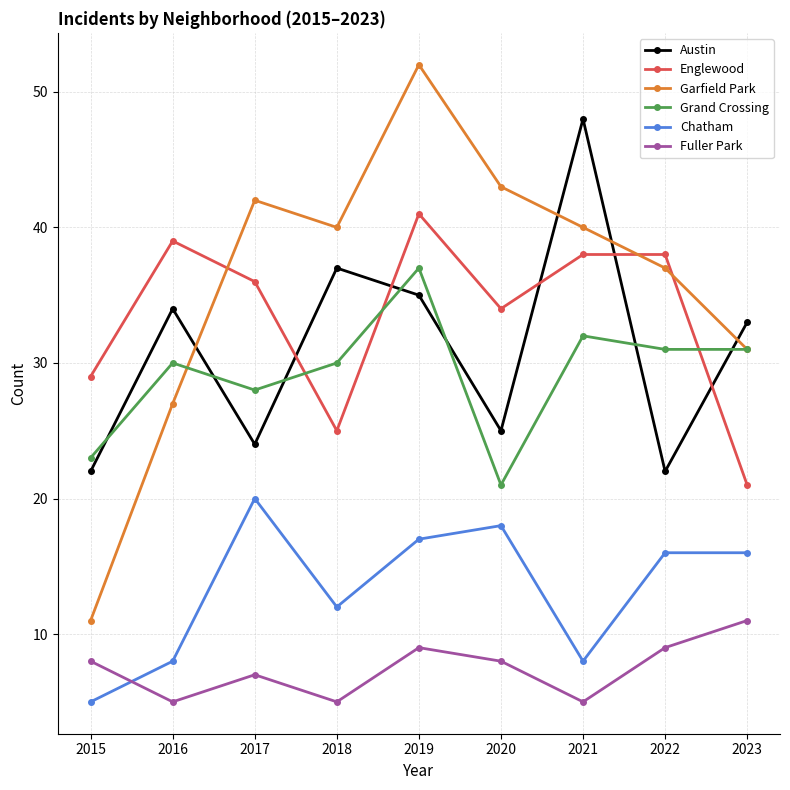

Does the chart display data point markers on the line(s)?

Yes